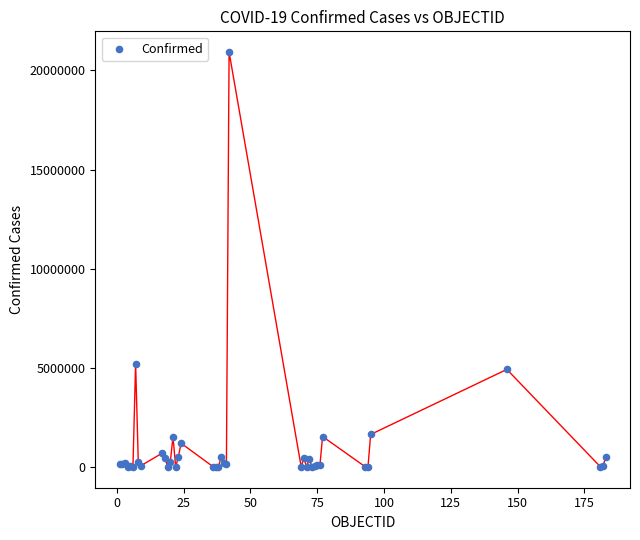

What Y value in the scatter plot is closest to 10464991?

5215332